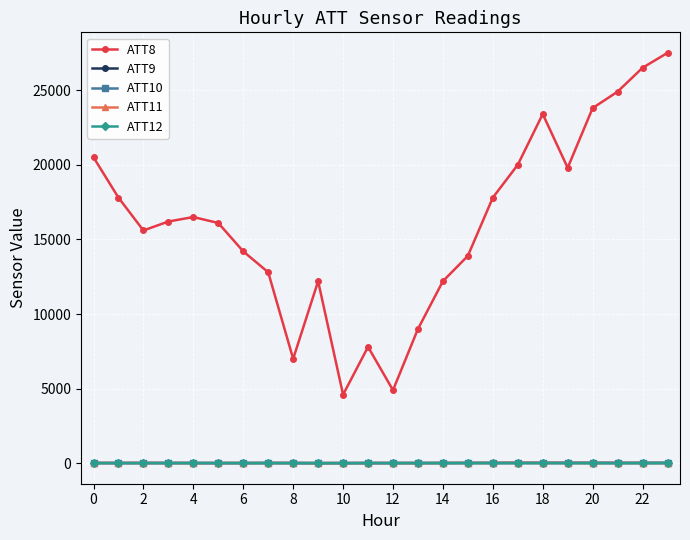

What is the maximum value shown in the chart?

27500.0